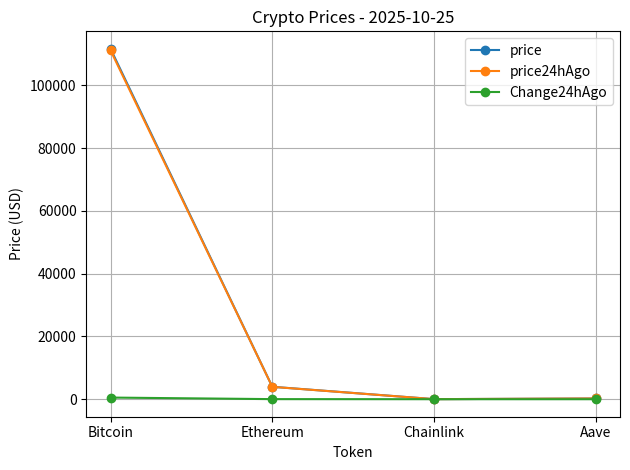

What is the label of the 2nd point from the left?

Ethereum